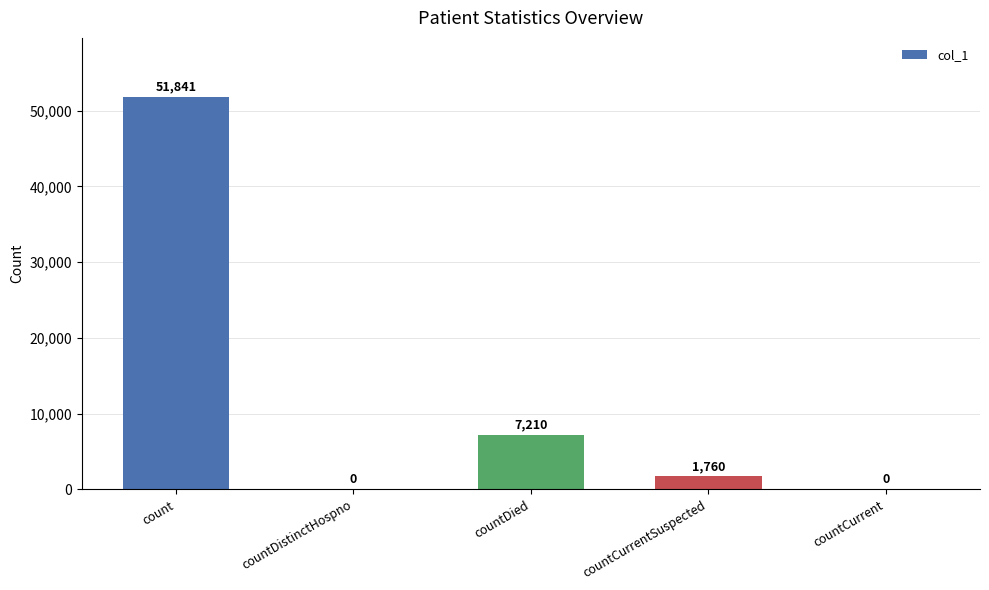

What is the sum of the values at countCurrentSuspected and countDied?

8970